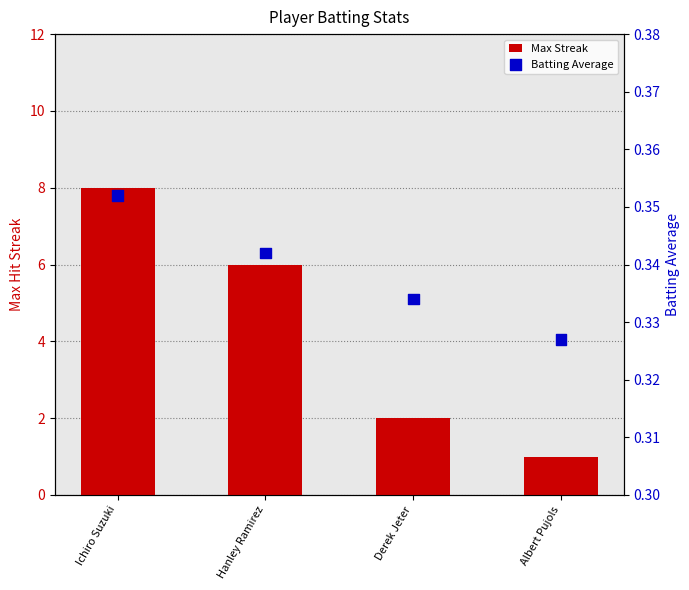

What are all the series names shown in the legend?

Max Streak, Batting Average